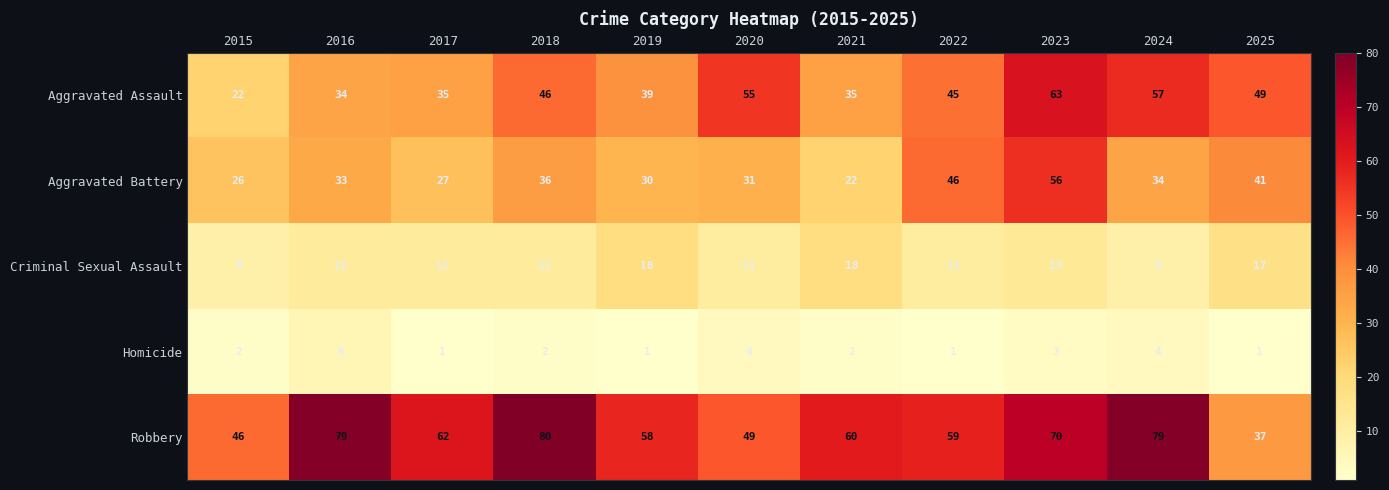

True or false: Aggravated Battery has a value of 48 at 2017.

False